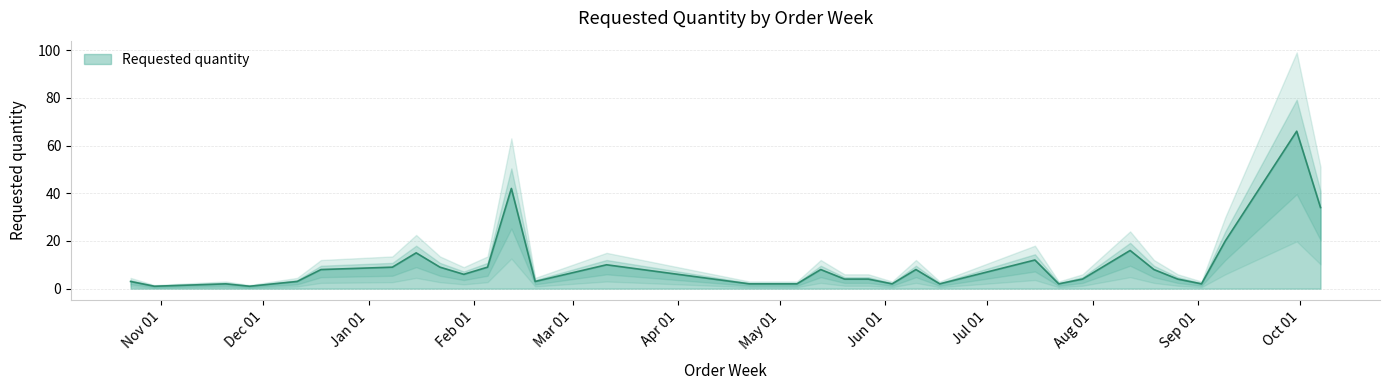

What is the value of the 16th point from the left?

2